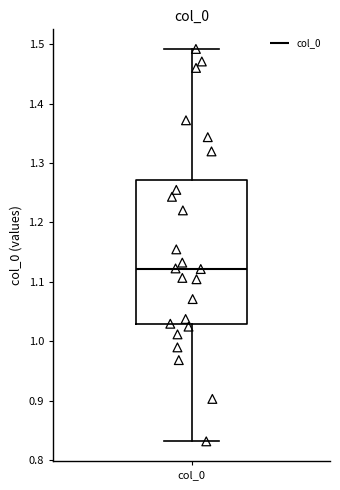

Where is the lower edge of the box for col_0 on the y-axis? The values are not printed on the chart, so give them approximately, as read against the axis.

1.03